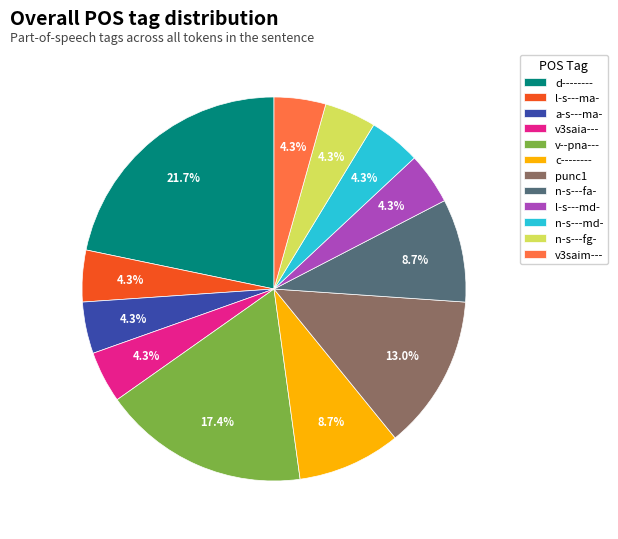

Do n-s---fg- and a-s---ma- together represent more than half of the pie?

No